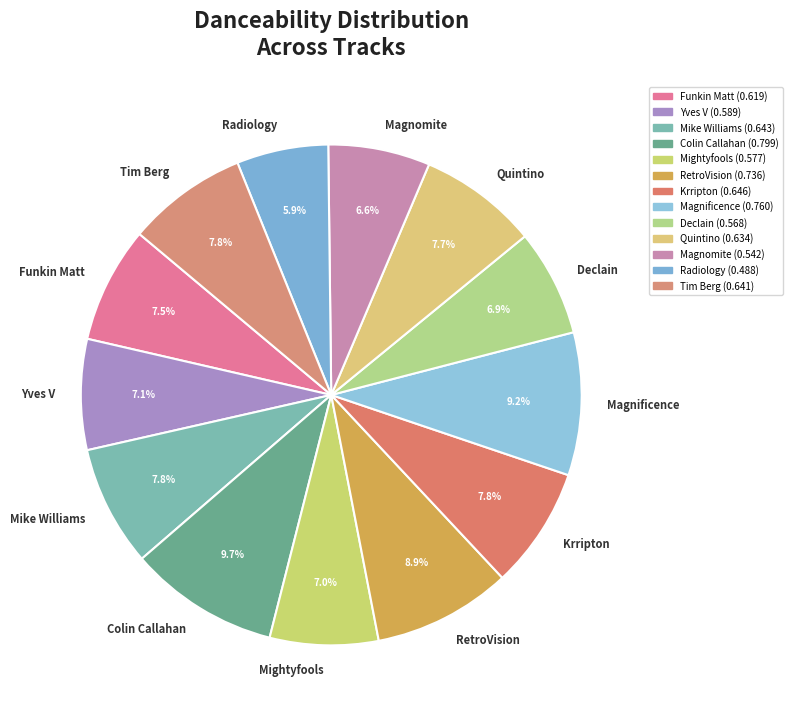

Count the number of slices in the pie.

13